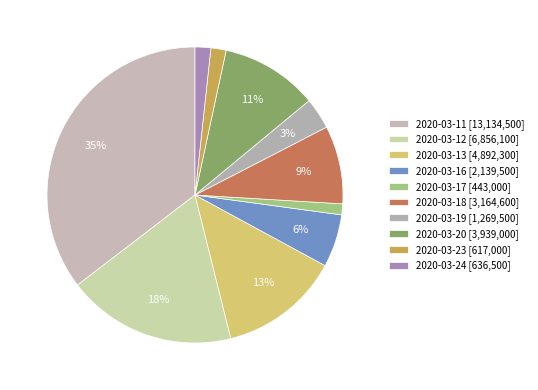

How many segments does this pie chart have?

10